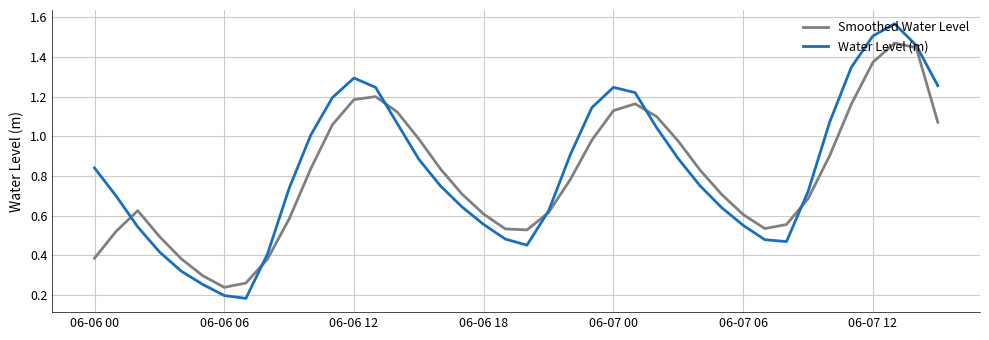

Which series has the largest range (max minus min)?

Water Level (m)